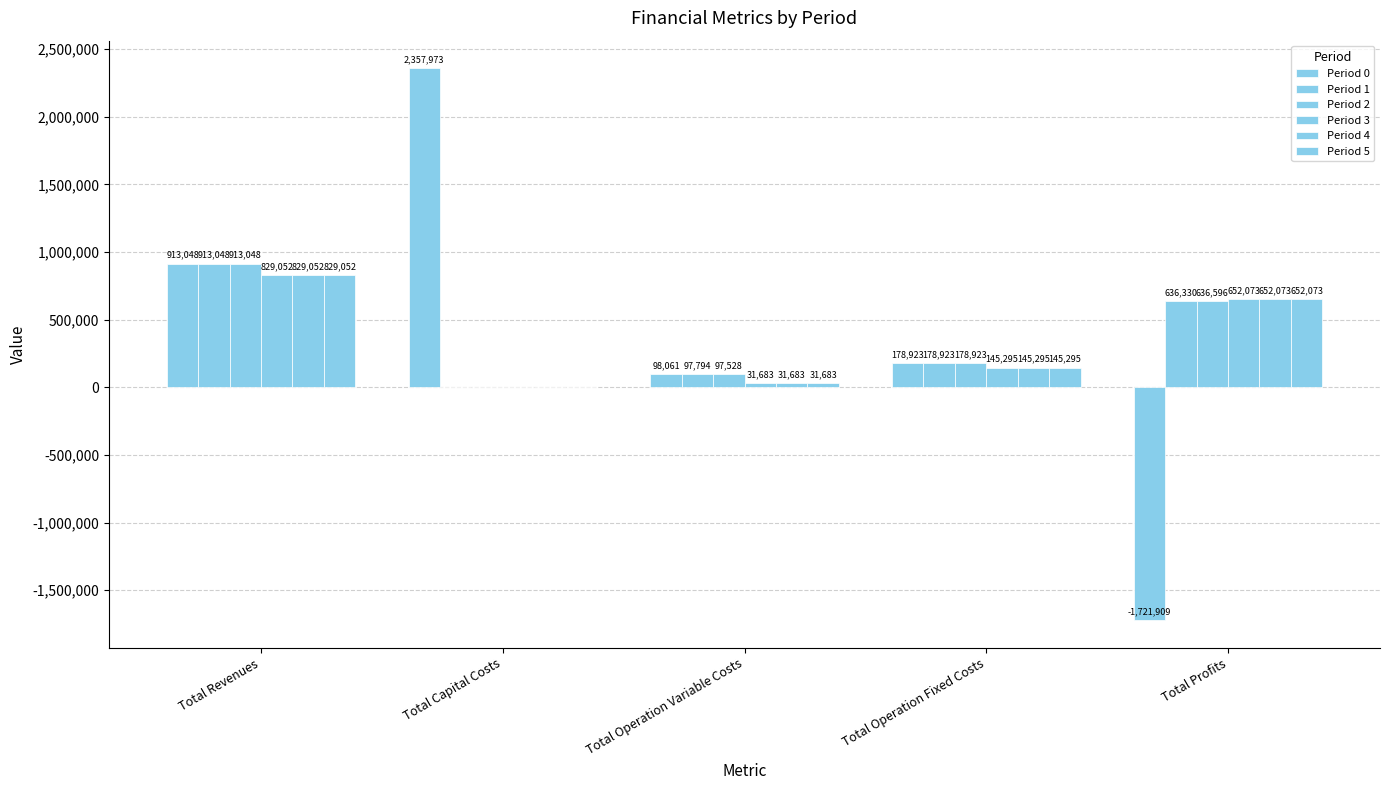

What is the difference between the Period 0 values at Total Capital Costs and Total Revenues?

1444924.6